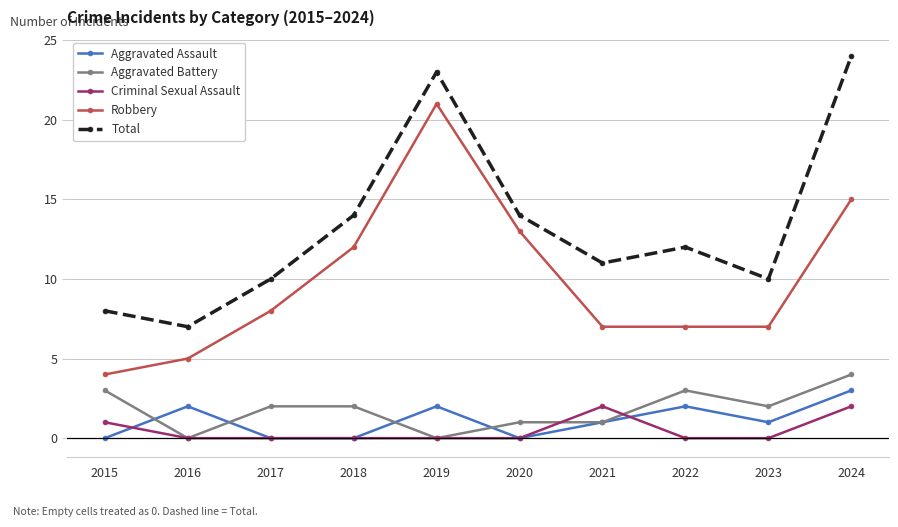

Reading left to right, transcribe all the data shown in this chart.

Aggravated Assault: 2015=0	2016=2	2017=0	2018=0	2019=2	2020=0	2021=1	2022=2	2023=1	2024=3
Aggravated Battery: 2015=3	2016=0	2017=2	2018=2	2019=0	2020=1	2021=1	2022=3	2023=2	2024=4
Criminal Sexual Assault: 2015=1	2016=0	2017=0	2018=0	2019=0	2020=0	2021=2	2022=0	2023=0	2024=2
Robbery: 2015=4	2016=5	2017=8	2018=12	2019=21	2020=13	2021=7	2022=7	2023=7	2024=15
Total: 2015=8	2016=7	2017=10	2018=14	2019=23	2020=14	2021=11	2022=12	2023=10	2024=24